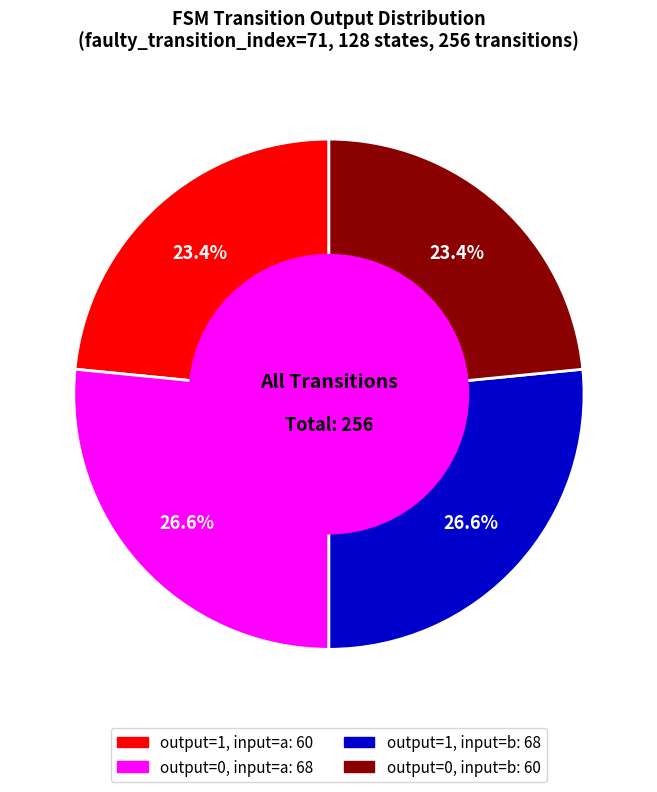

Is there a majority slice in this chart?

No